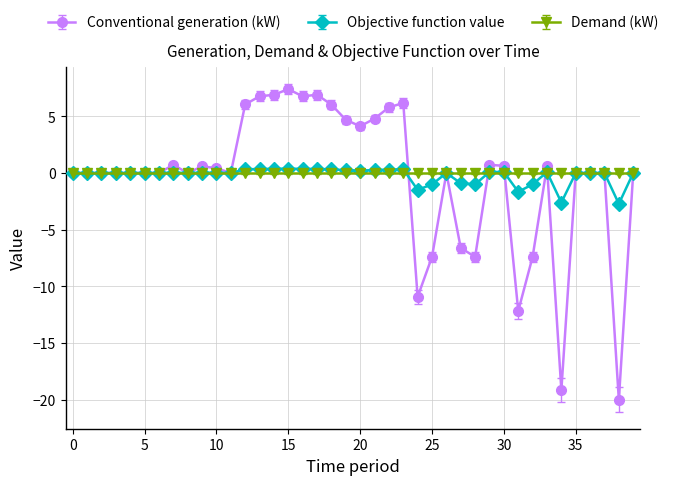

What is the maximum value shown in the chart?

7.4